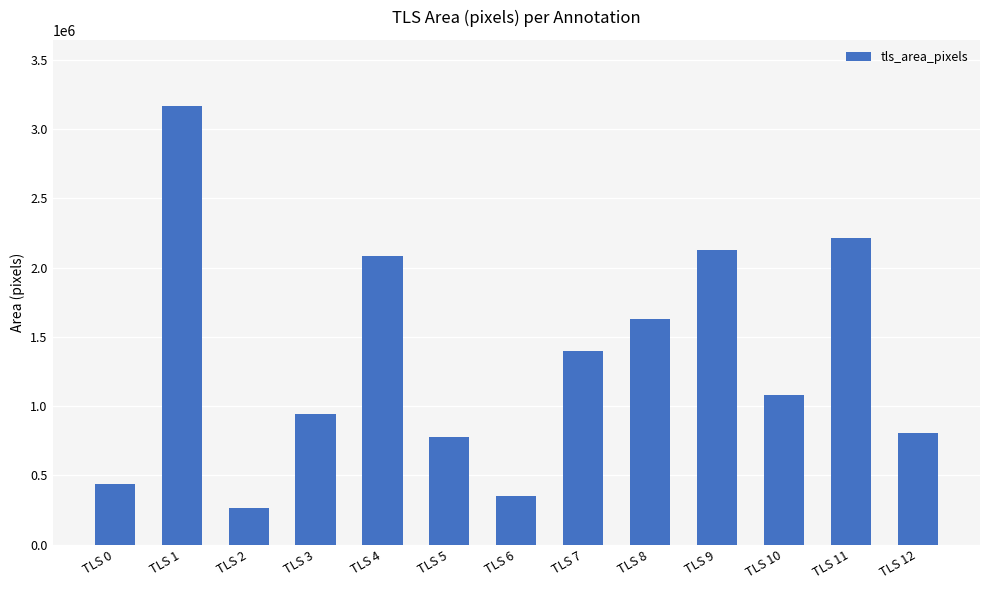

At which label is the value closest to 1718528?

TLS 8